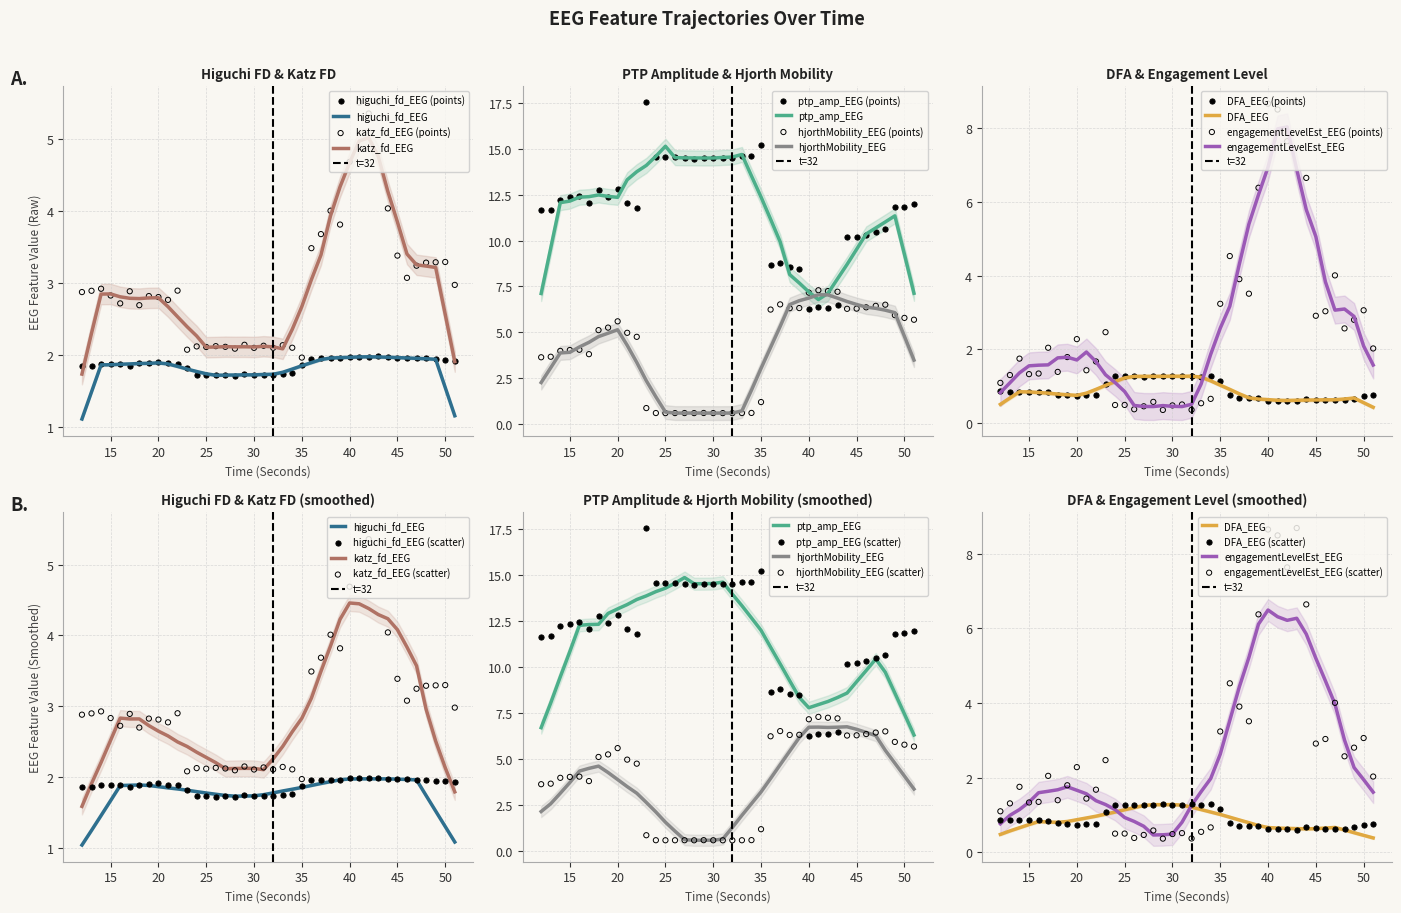

Which series has the largest Y range (max minus min)?

ptp_amp_EEG